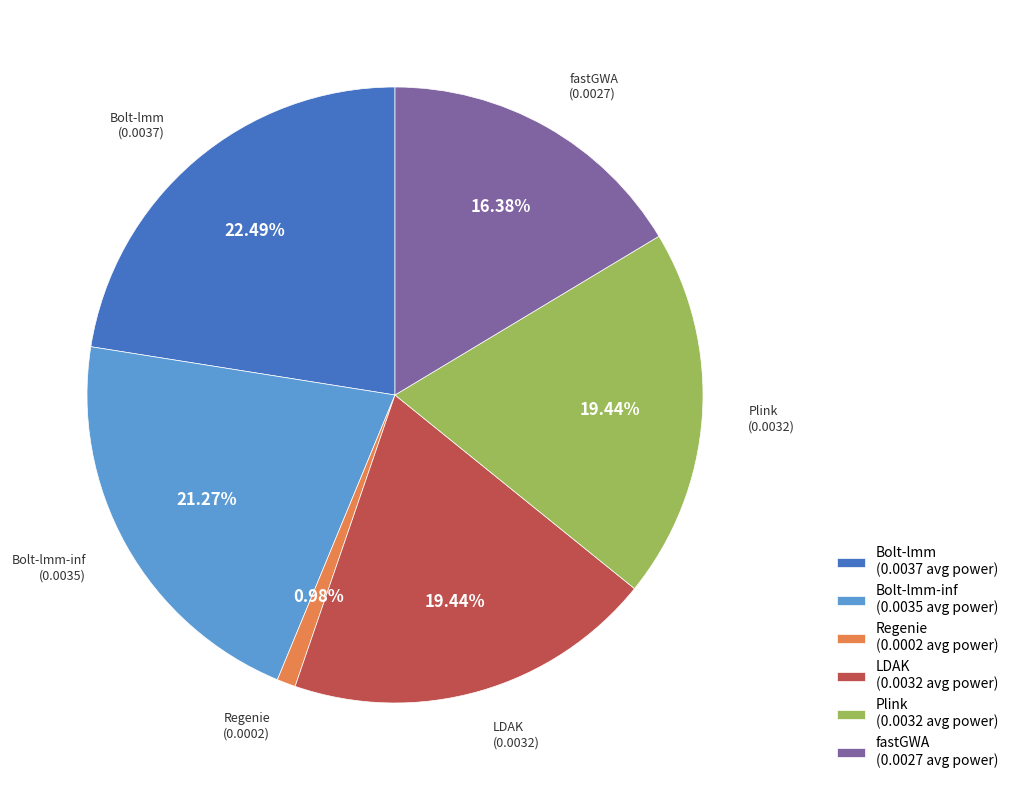

What percentage is NOT represented by Plink?

80.6%